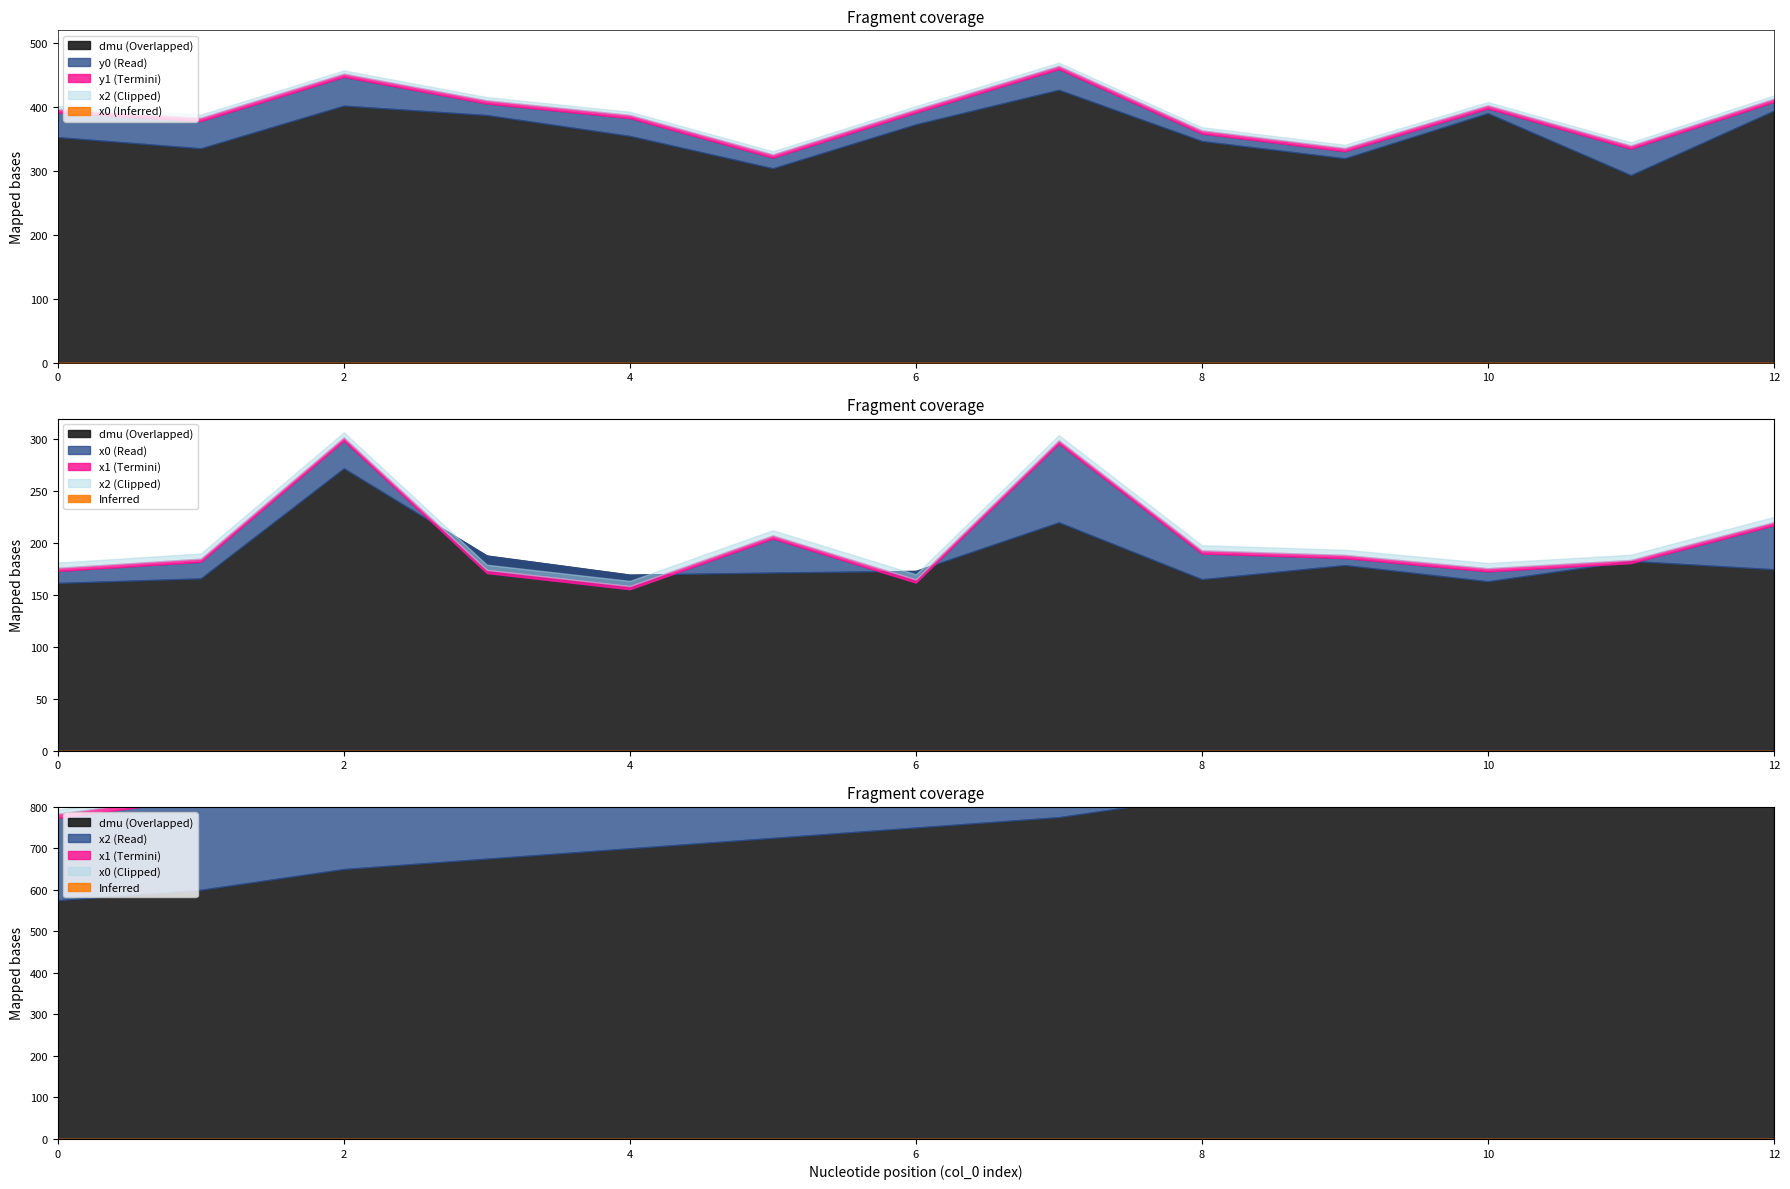

True or false: x1 has a value of 6.0 at 6.

False